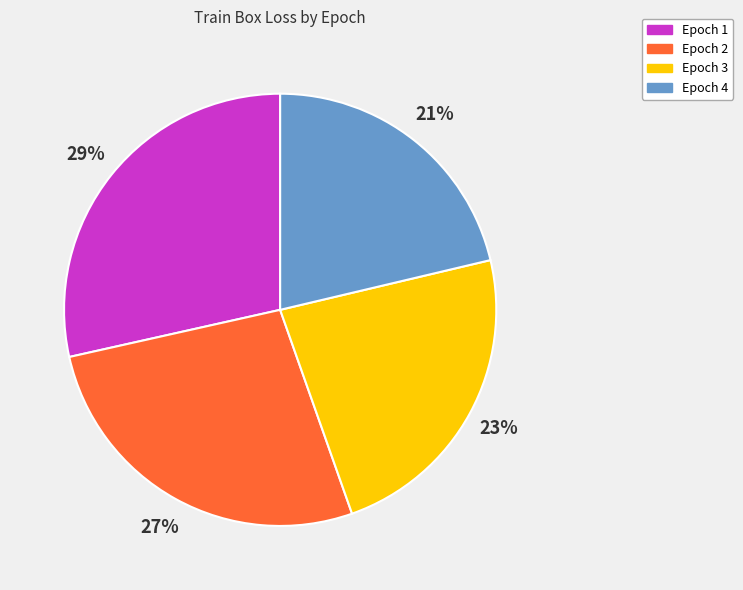

What is the smallest slice in the pie chart?

Epoch 4